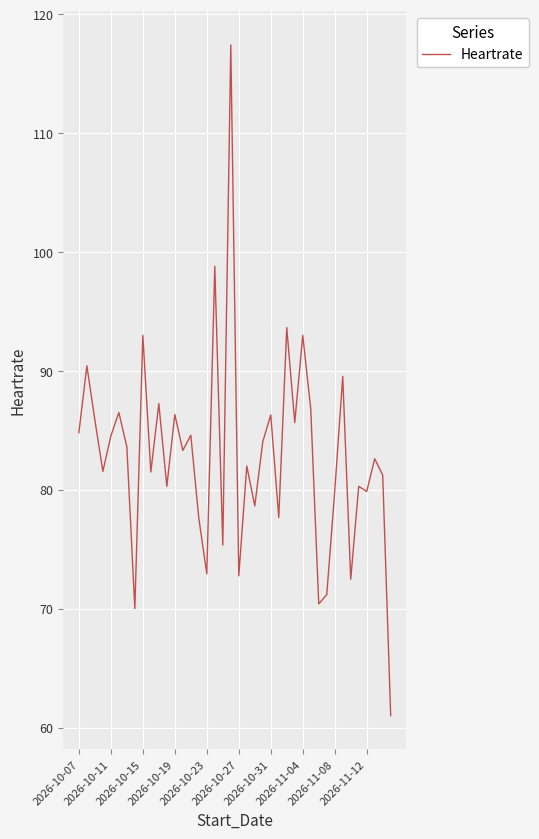

What is the smallest value displayed?

61.0